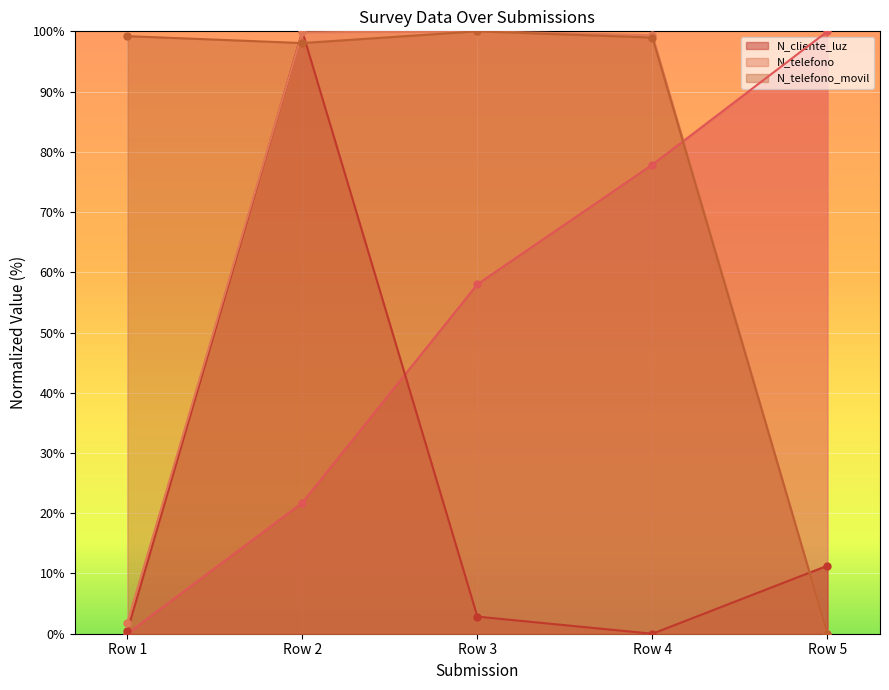

True or false: N_telefono has a value of 61.2 at Row 2.

False